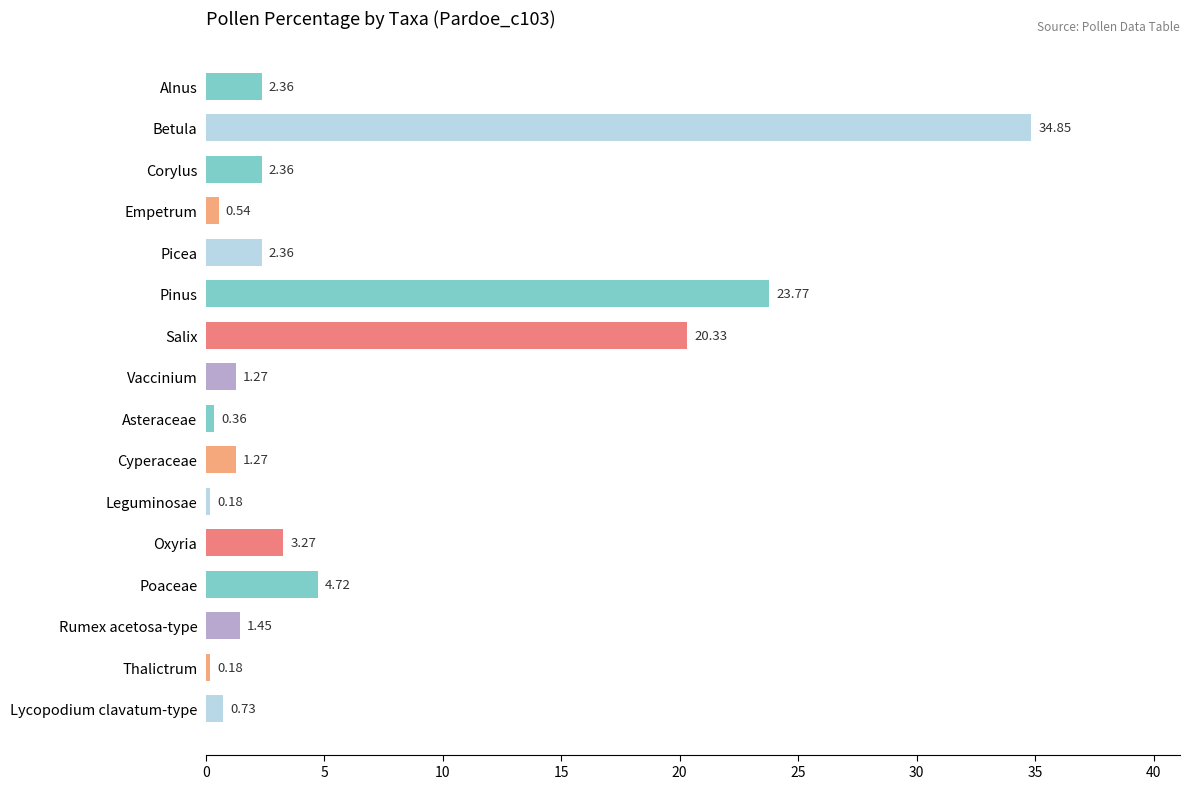

Are the bars grouped side by side (vs. stacked)?

No